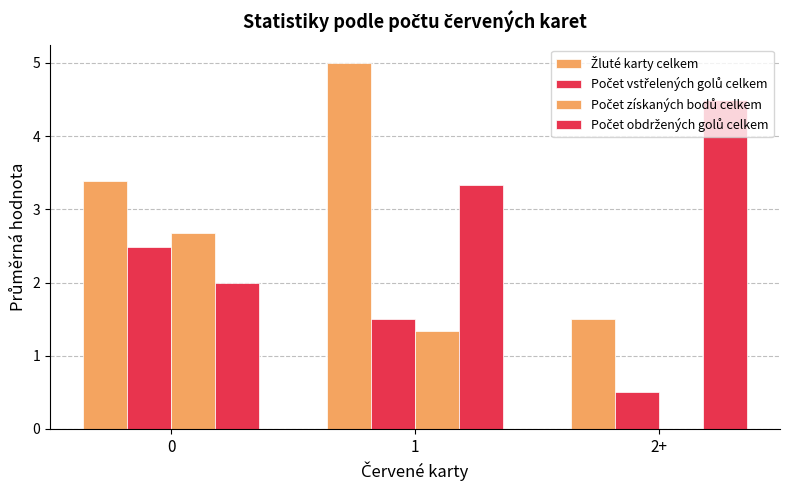

Rank the categories by Počet vstřelených golů celkem value from lowest to highest.

2+, 1, 0